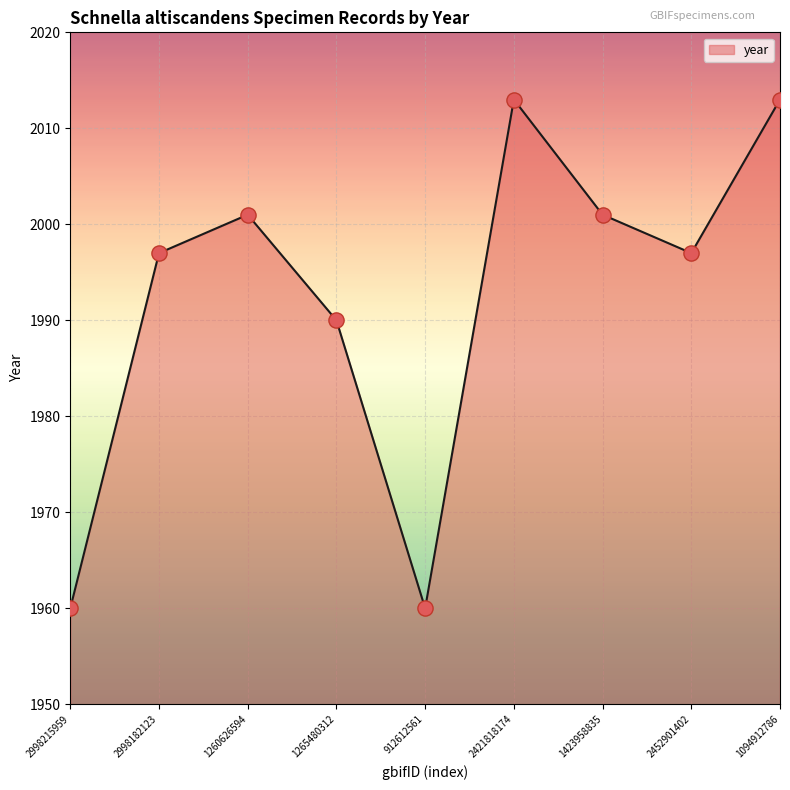

What is the ratio of the value at 1260626594 to the value at 1094912786?

1.0